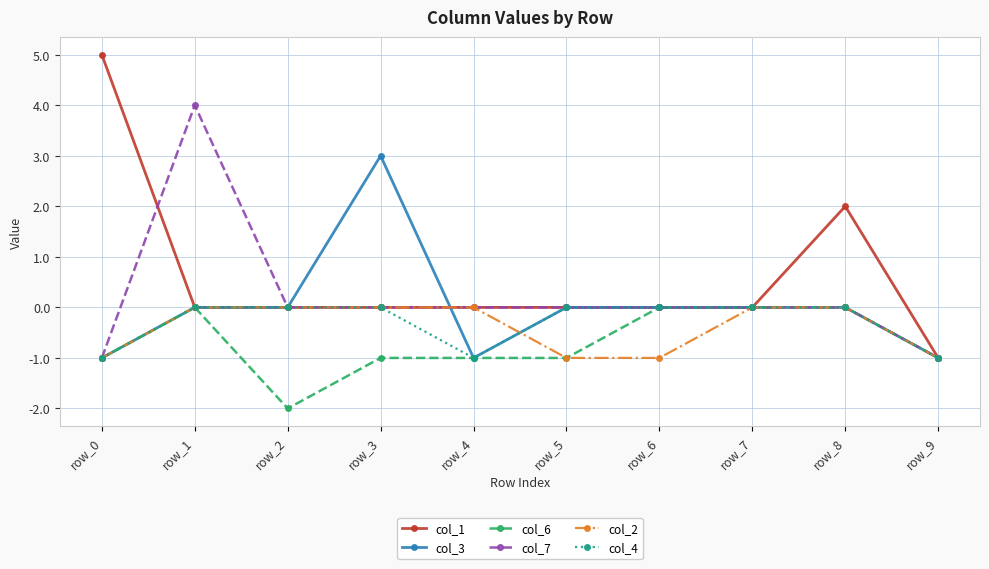

At which category does col_6 reach its first local valley?

row_2